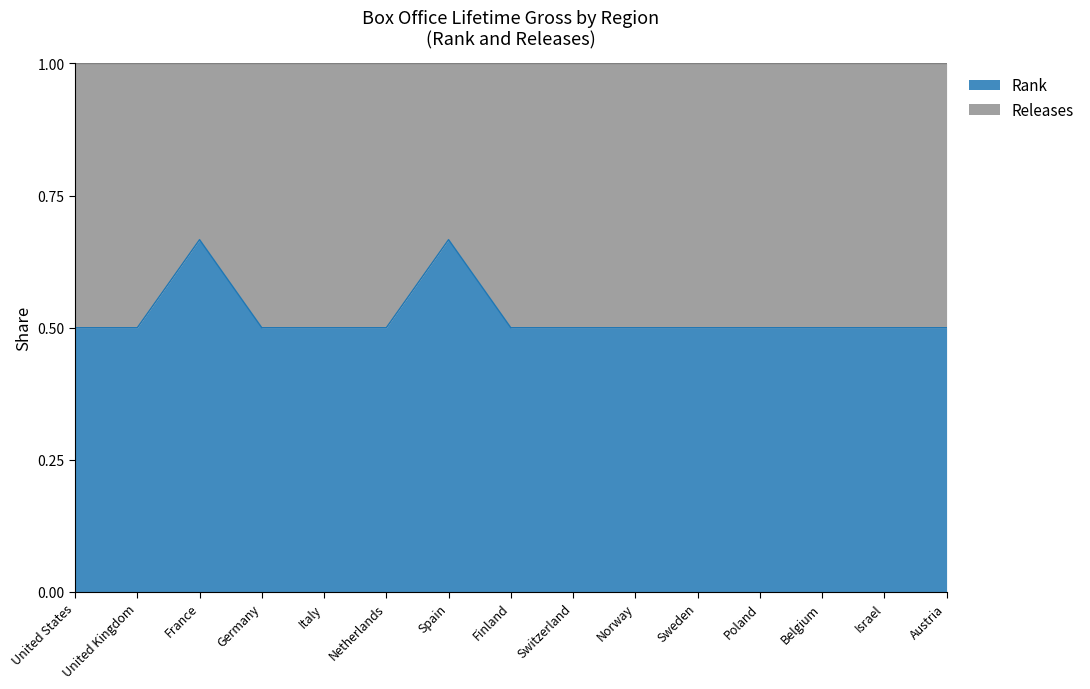

Reading right to left, what are all the values shown in this chart?

Austria=0.5	Israel=0.5	Belgium=0.5	Poland=0.5	Sweden=0.5	Norway=0.5	Switzerland=0.5	Finland=0.5	Spain=0.7	Netherlands=0.5	Italy=0.5	Germany=0.5	France=0.7	United Kingdom=0.5	United States=0.5